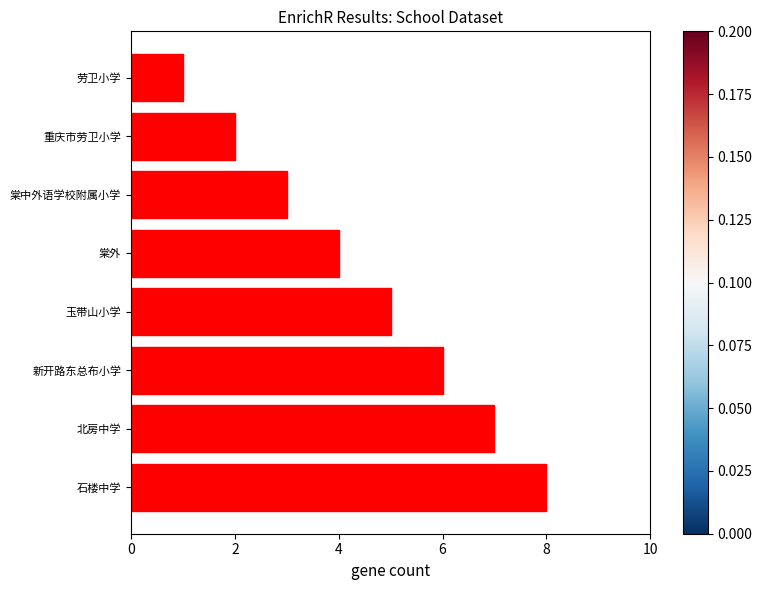

What is the sum of all values?

36